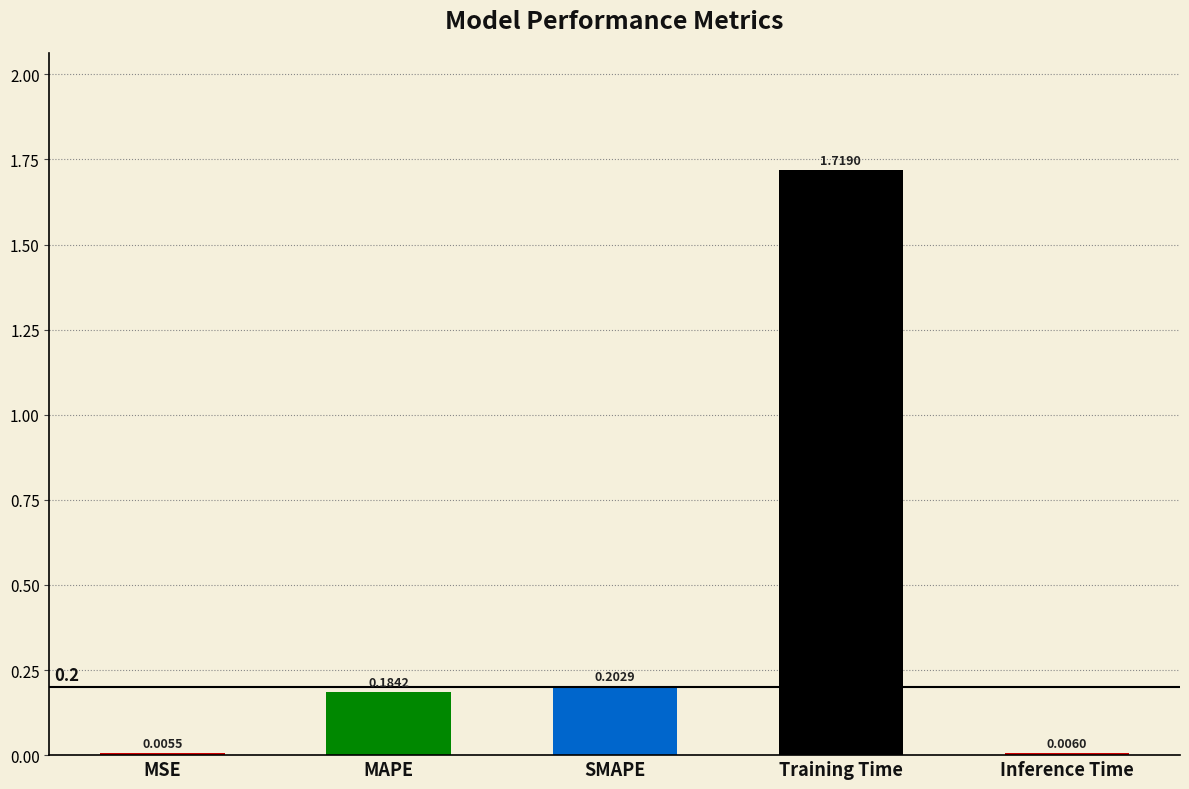

Are the bars horizontal?

No